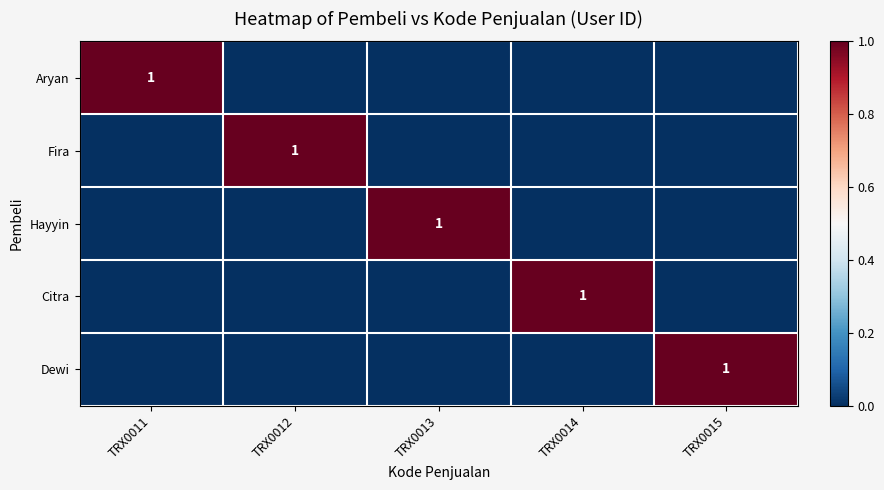

True or false: Citra has a value of 0 at TRX0014.

False